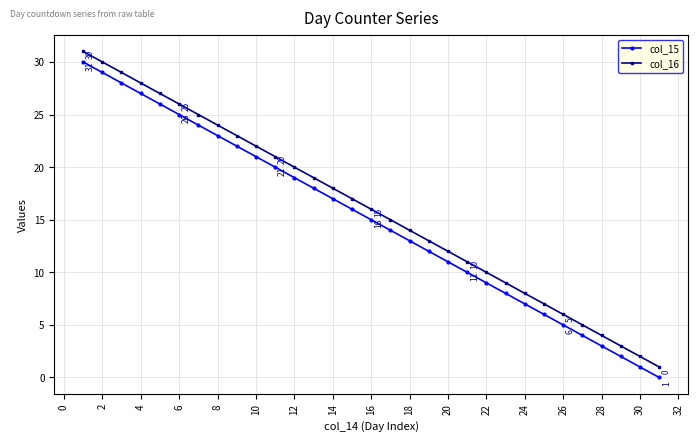

True or false: col_15 and col_16 cross at least once.

False